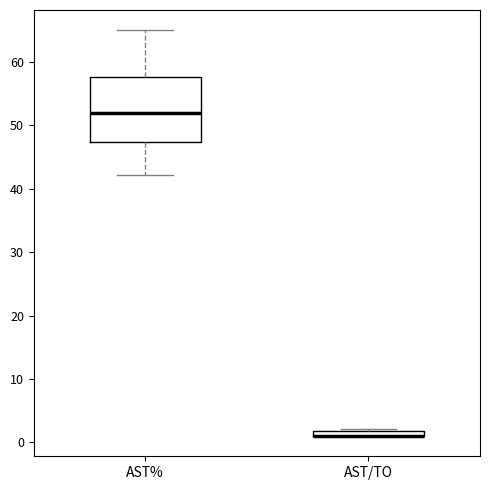

Which box is the tallest, from its lower edge to its upper edge?

AST%